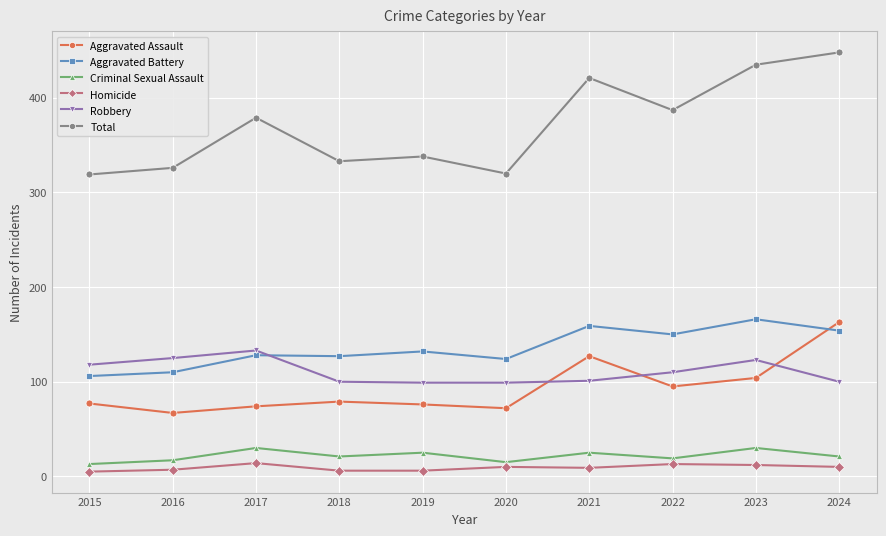

What is the difference between the maximum and second lowest values in the Robbery series?

34